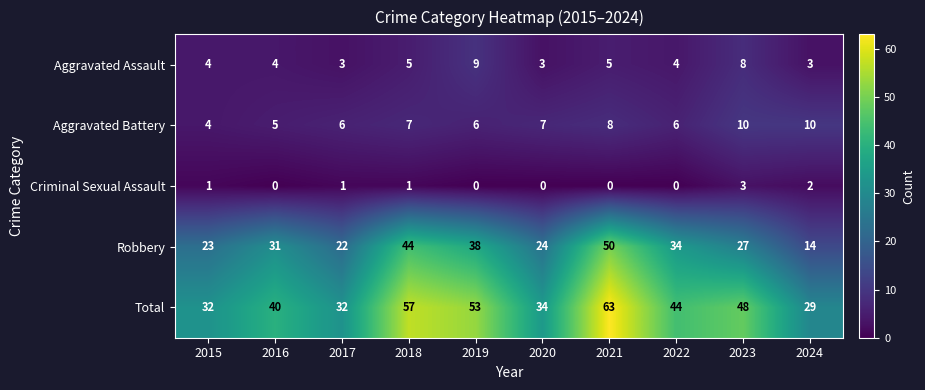

The value of Robbery at 2017 is 22. True or false?

True